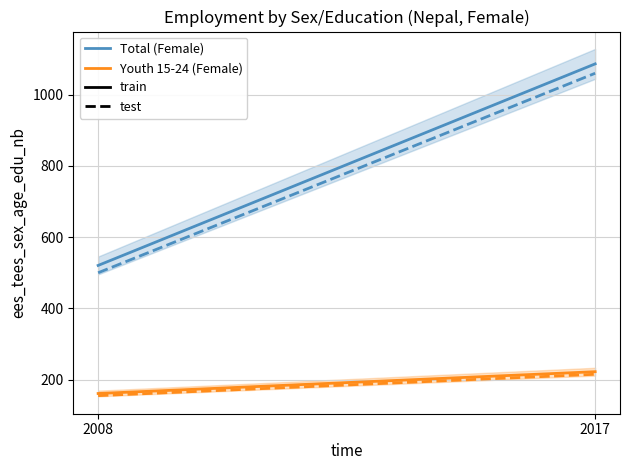

Which has a higher value, 2008 or 2017?

2017